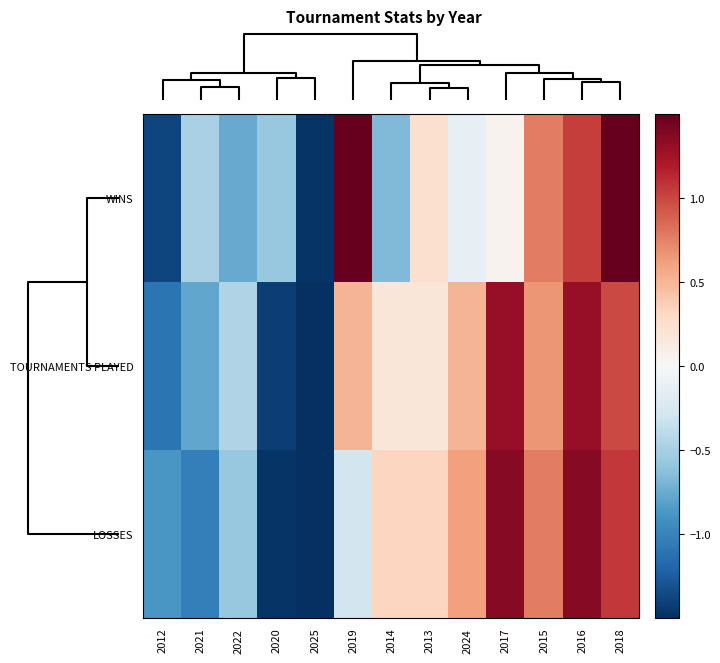

How many categories are shown in the chart?

13